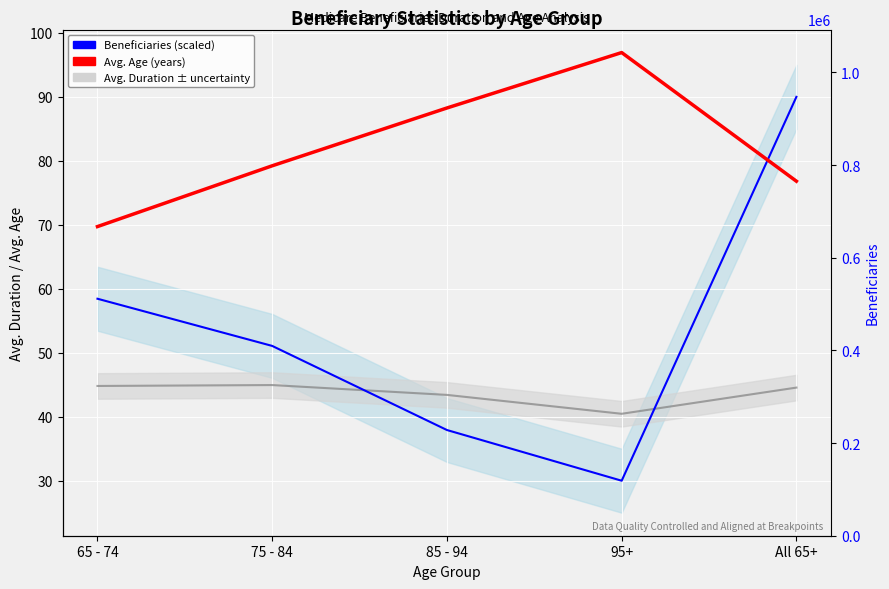

What is the value of the Avg. Age (years) point at the 2nd from the left?

79.2